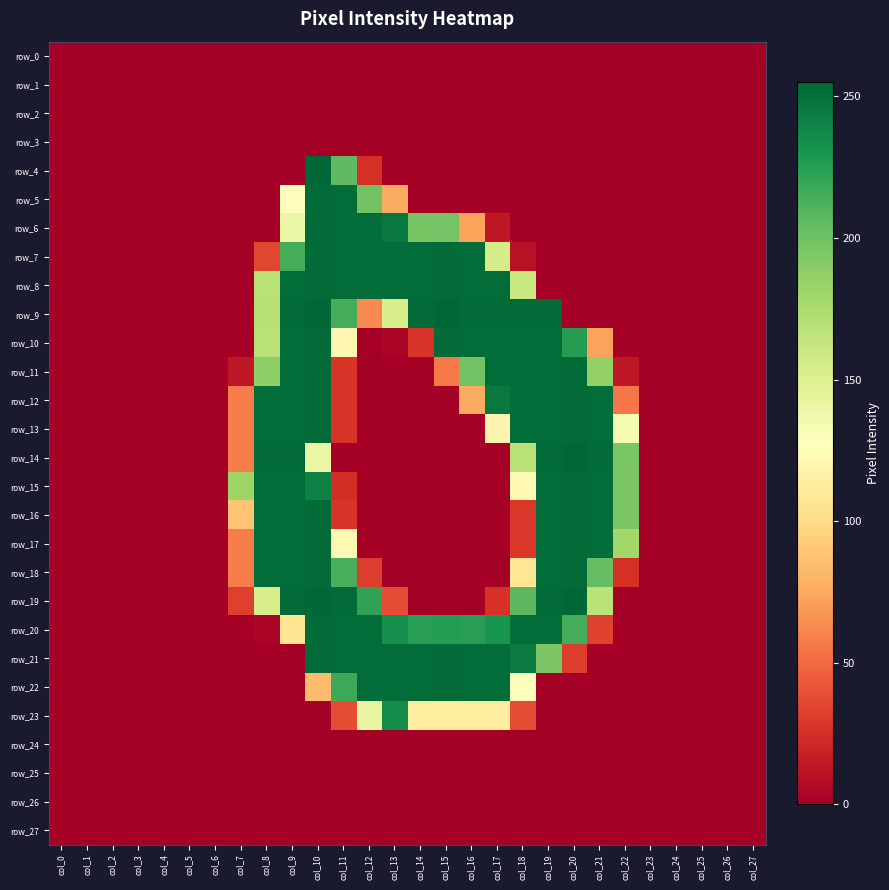

How many distinct data groups are displayed?

28